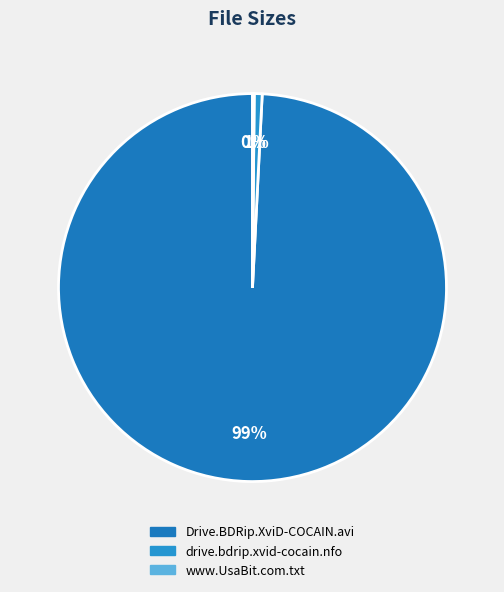

Count the number of slices in the pie.

3